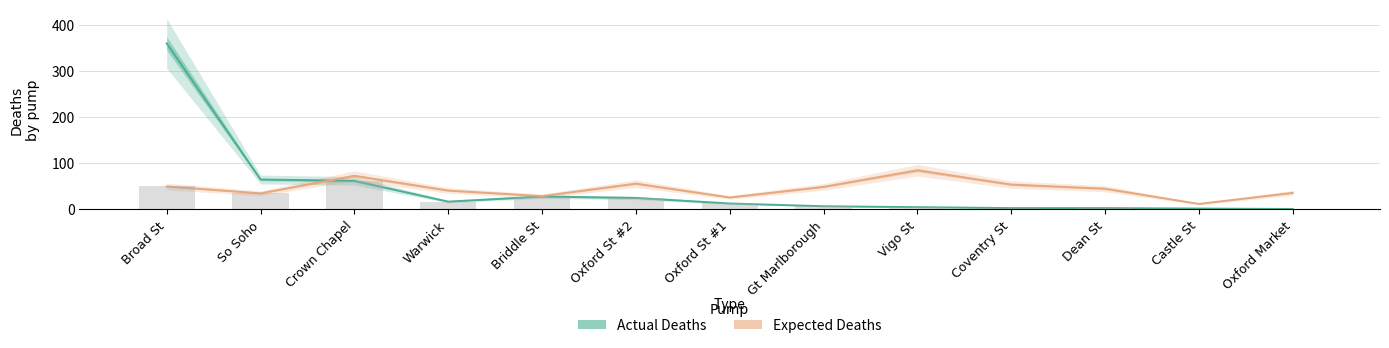

Where is Actual Deaths nearest to the value 179?

So Soho